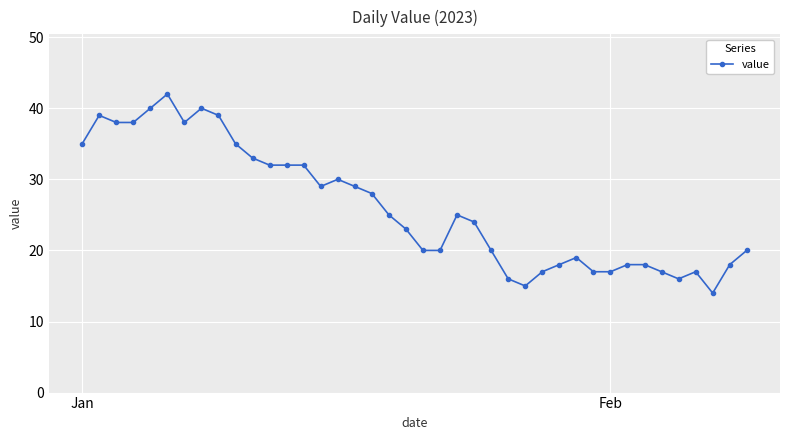

True or false: the data has more than 0 interior local peaks.

True